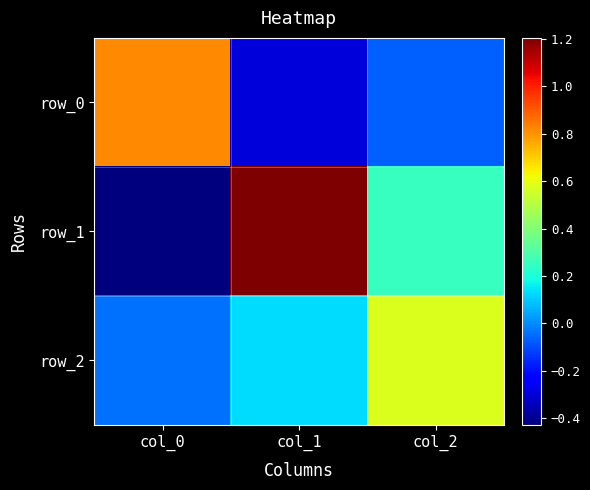

How many data points in row_2 are above 0?

2